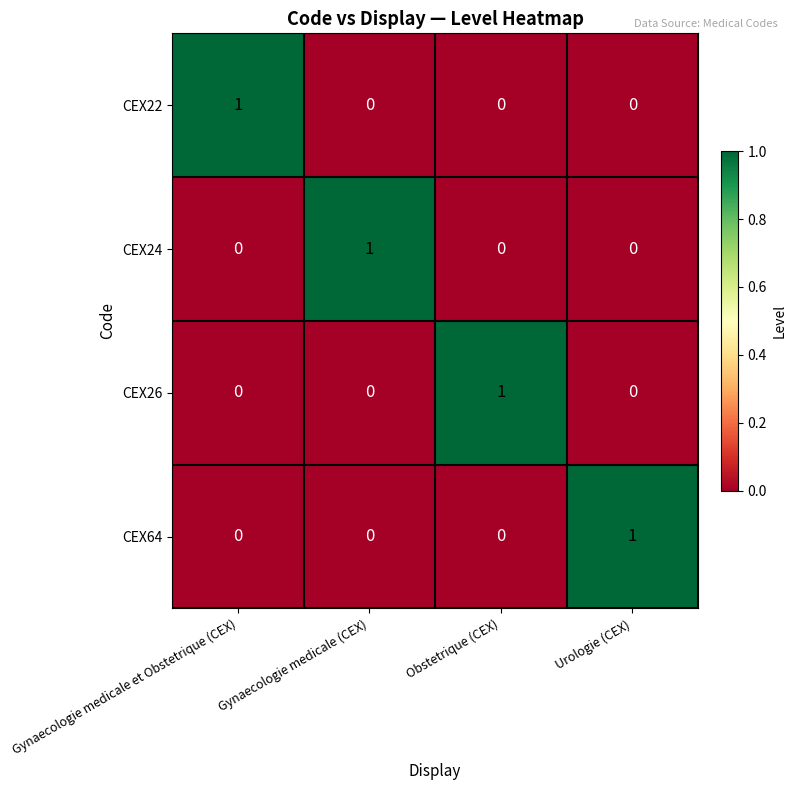

The value of CEX24 at Gynaecologie medicale et Obstetrique (CEX) is -1. True or false?

False